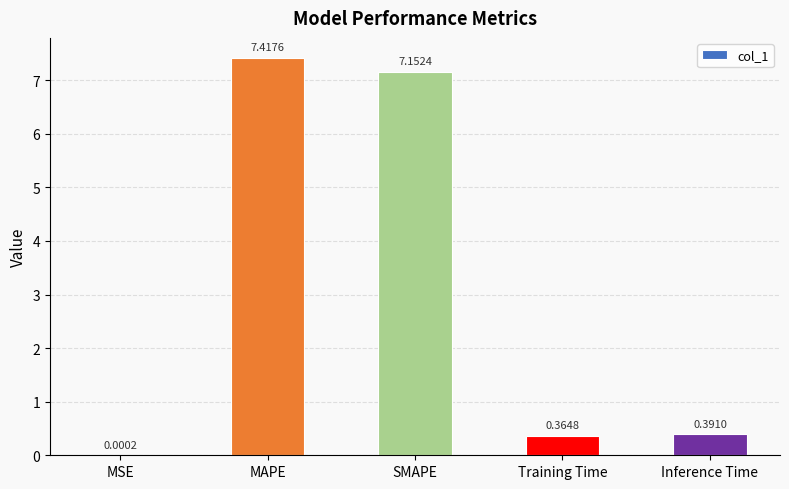

What is the sum of all values?

15.3